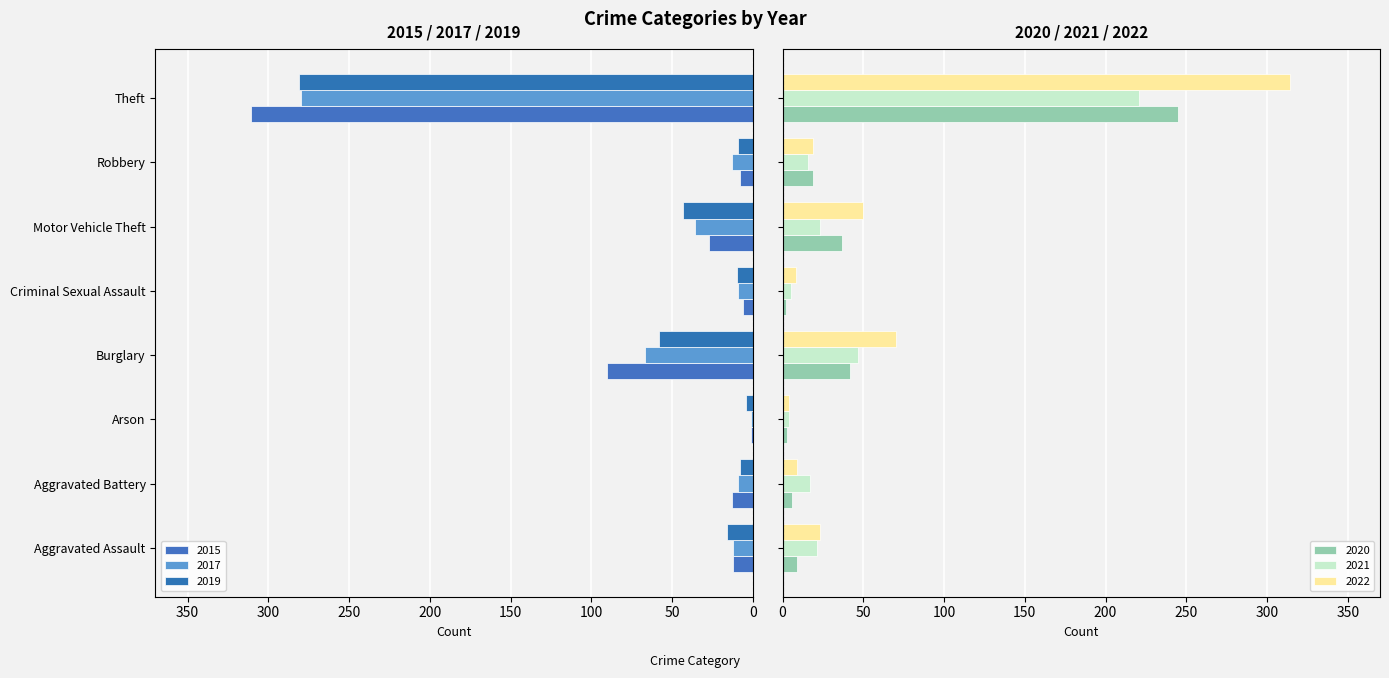

What is the sum of all 2020 values?

363